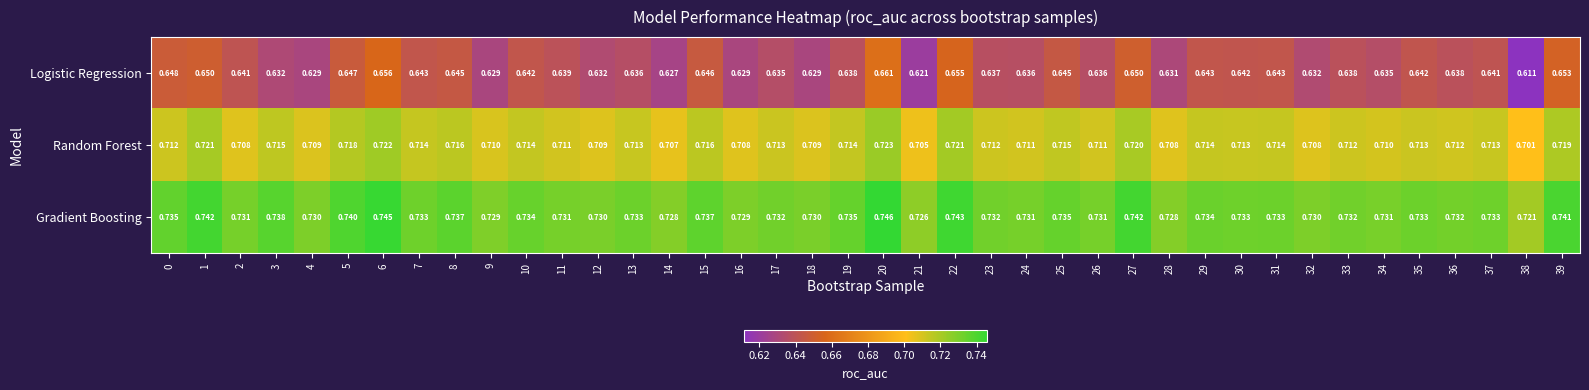

At which category does the chart reach its peak across all series?

20